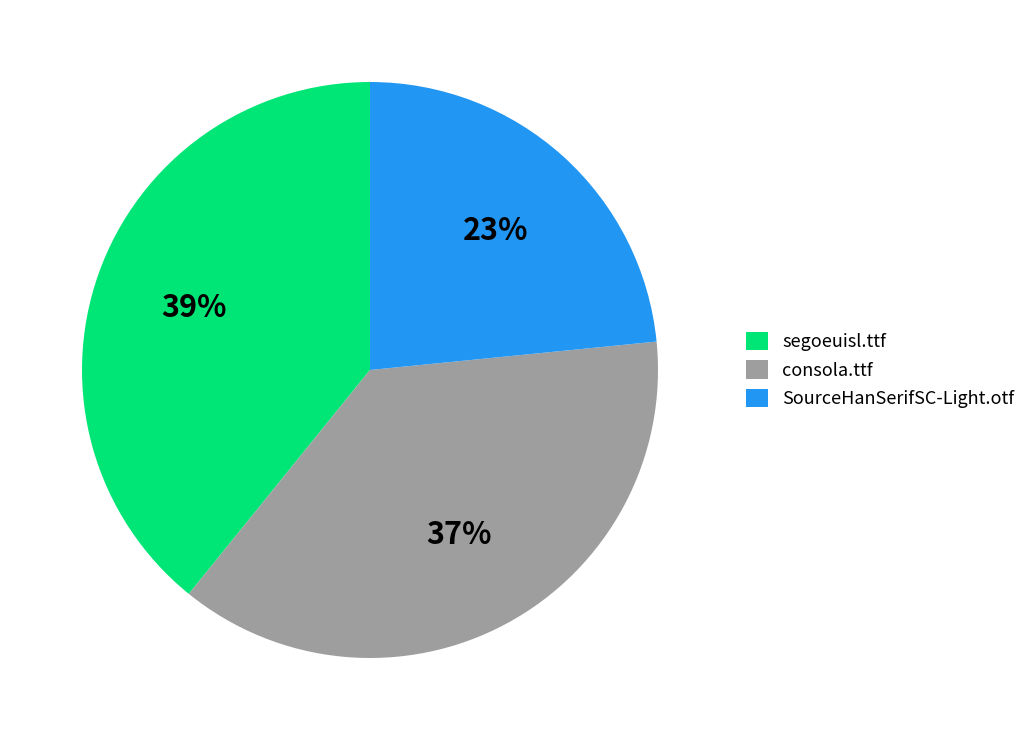

To the nearest percent, what percentage of the pie is segoeuisl.ttf?

39%